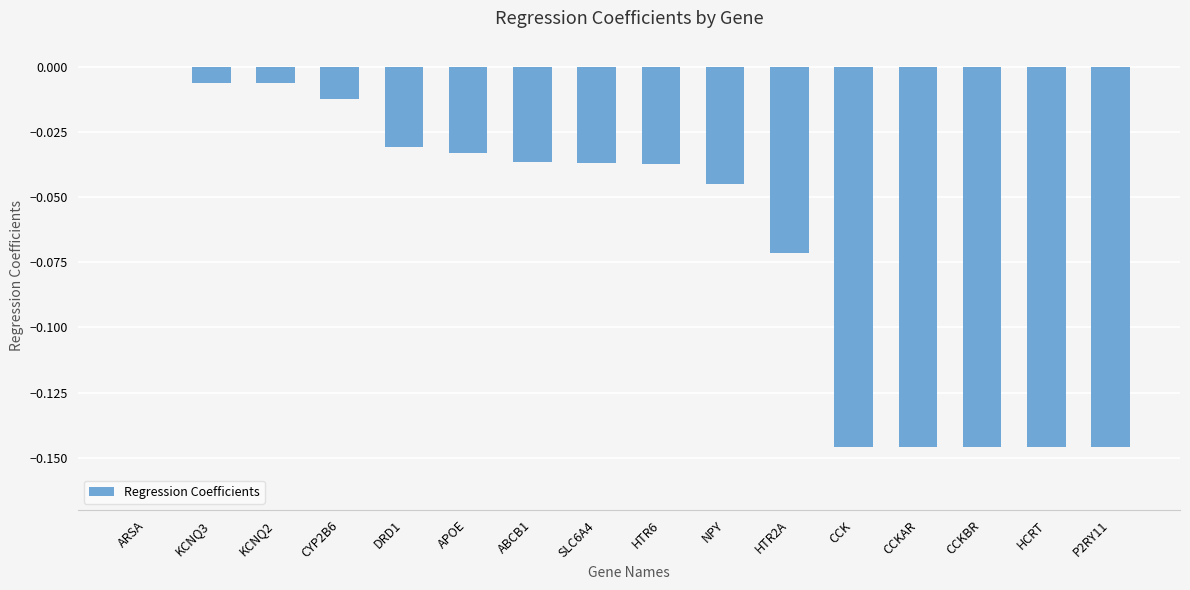

What is the sum of all values?

-1.0